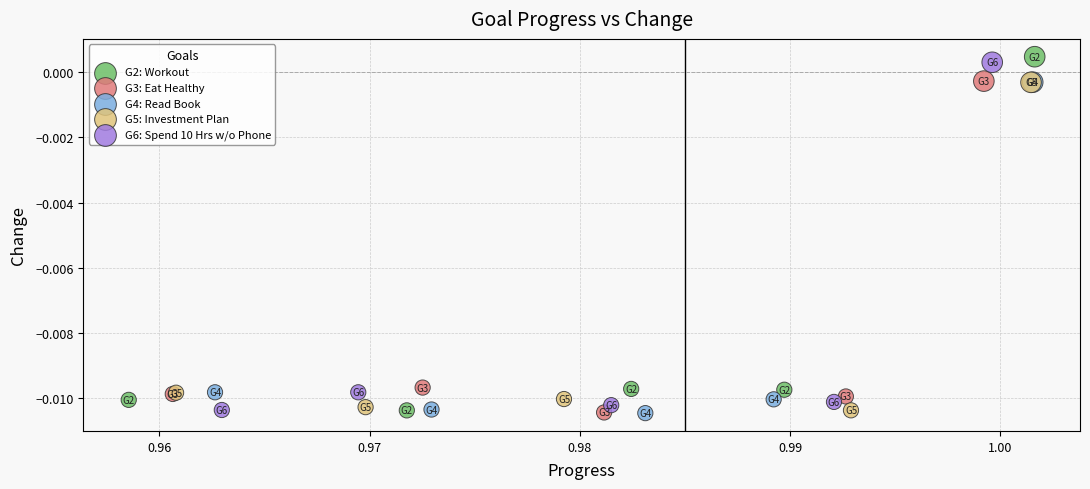

Which series has the largest Y range (max minus min)?

G2: Workout